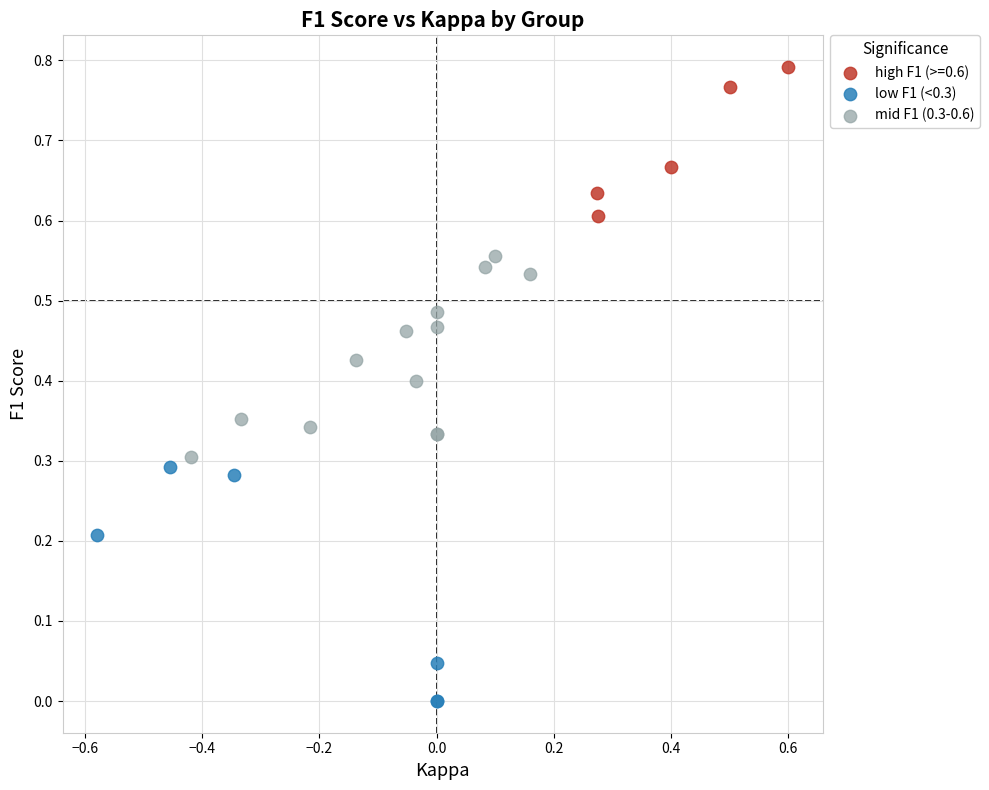

Which series reaches the minimum Y coordinate?

low F1 (<0.3)